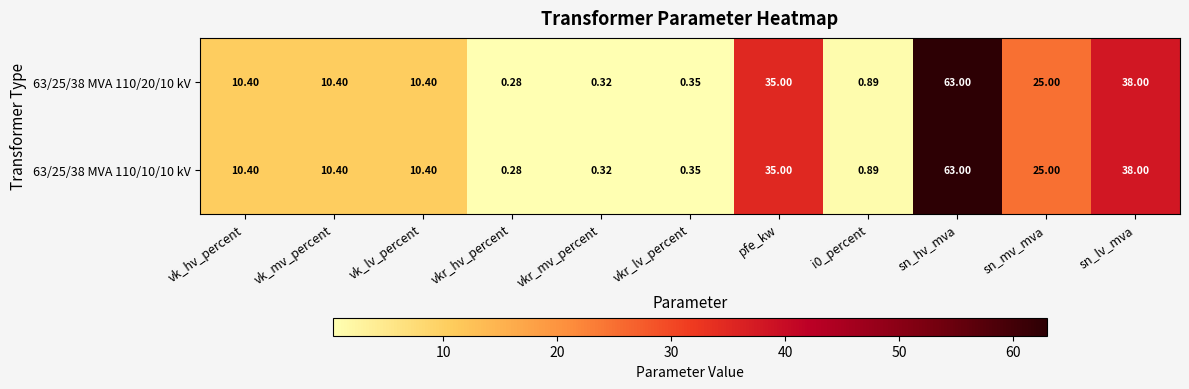

Is the value of 63/25/38 MVA 110/10/10 kV at vkr_lv_percent greater than the value of 63/25/38 MVA 110/20/10 kV at pfe_kw?

No